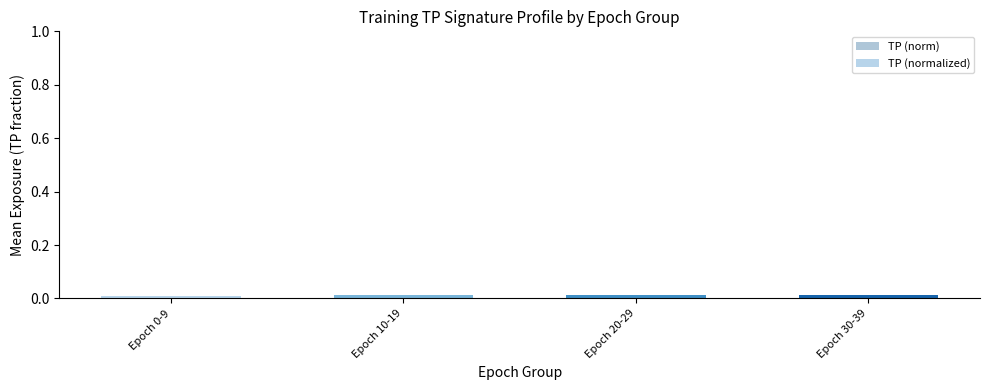

How many TP (norm) values are between 0 and 1?

4